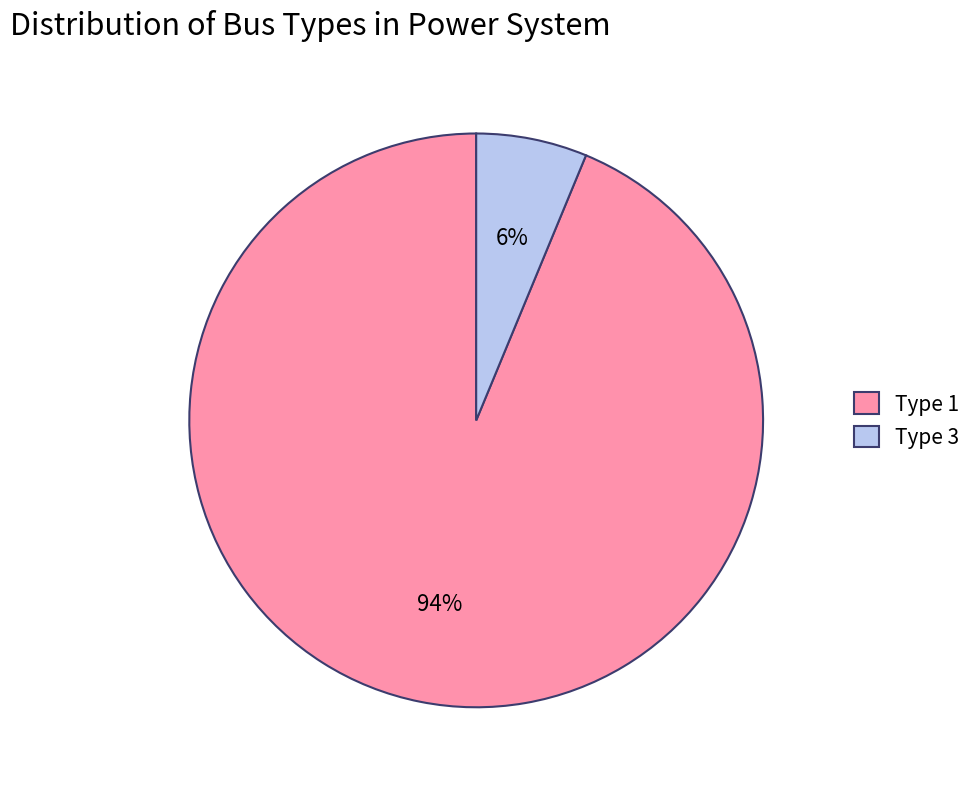

True or false: Type 3 accounts for 19% of the total.

False